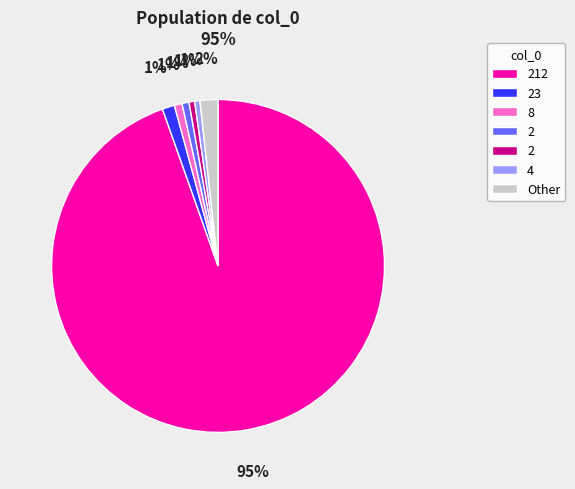

To the nearest percent, what is the average slice percentage?

14%